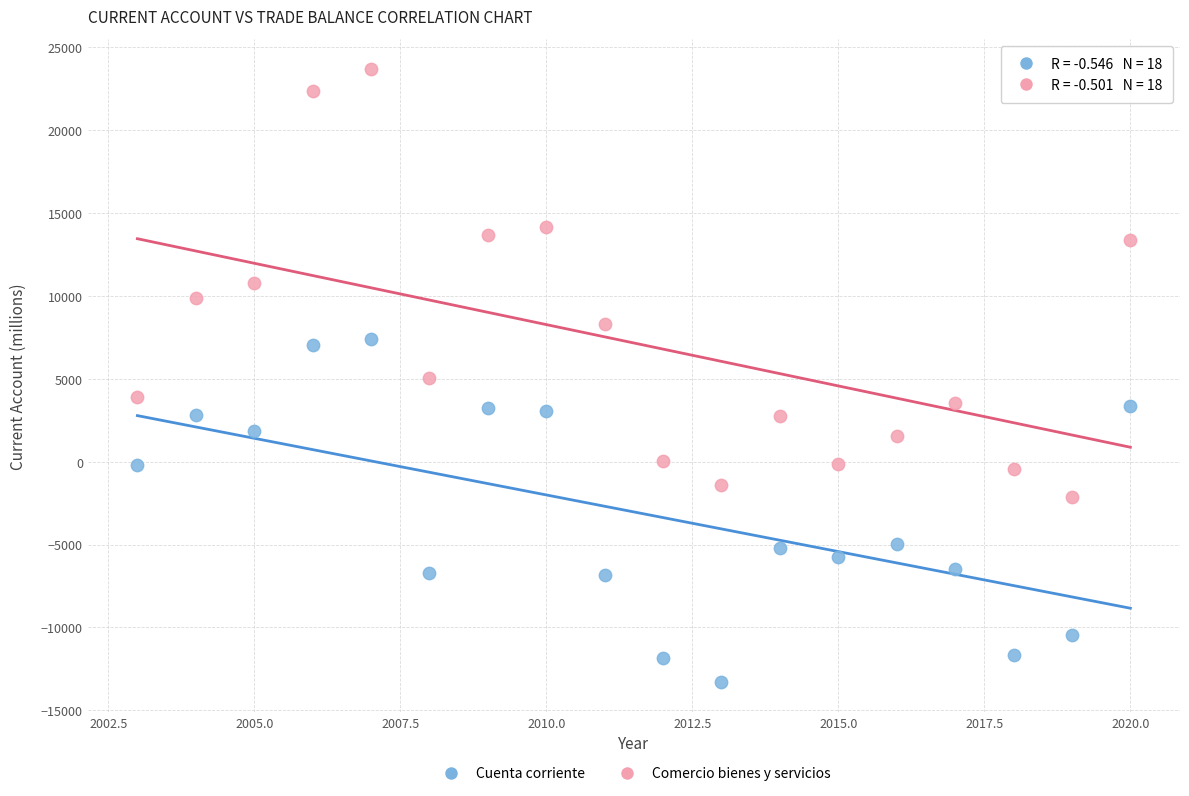

Across all data points, what is the range of X values (max minus min)?

17